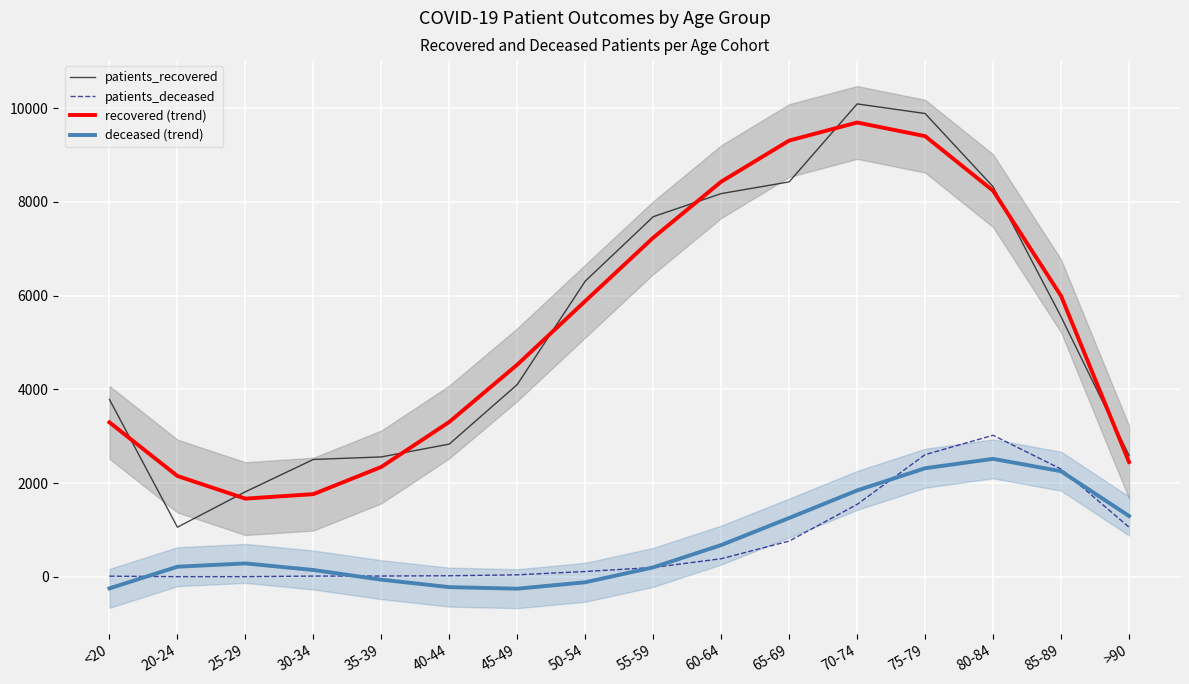

At which category does patients_deceased reach its first local peak?

80-84